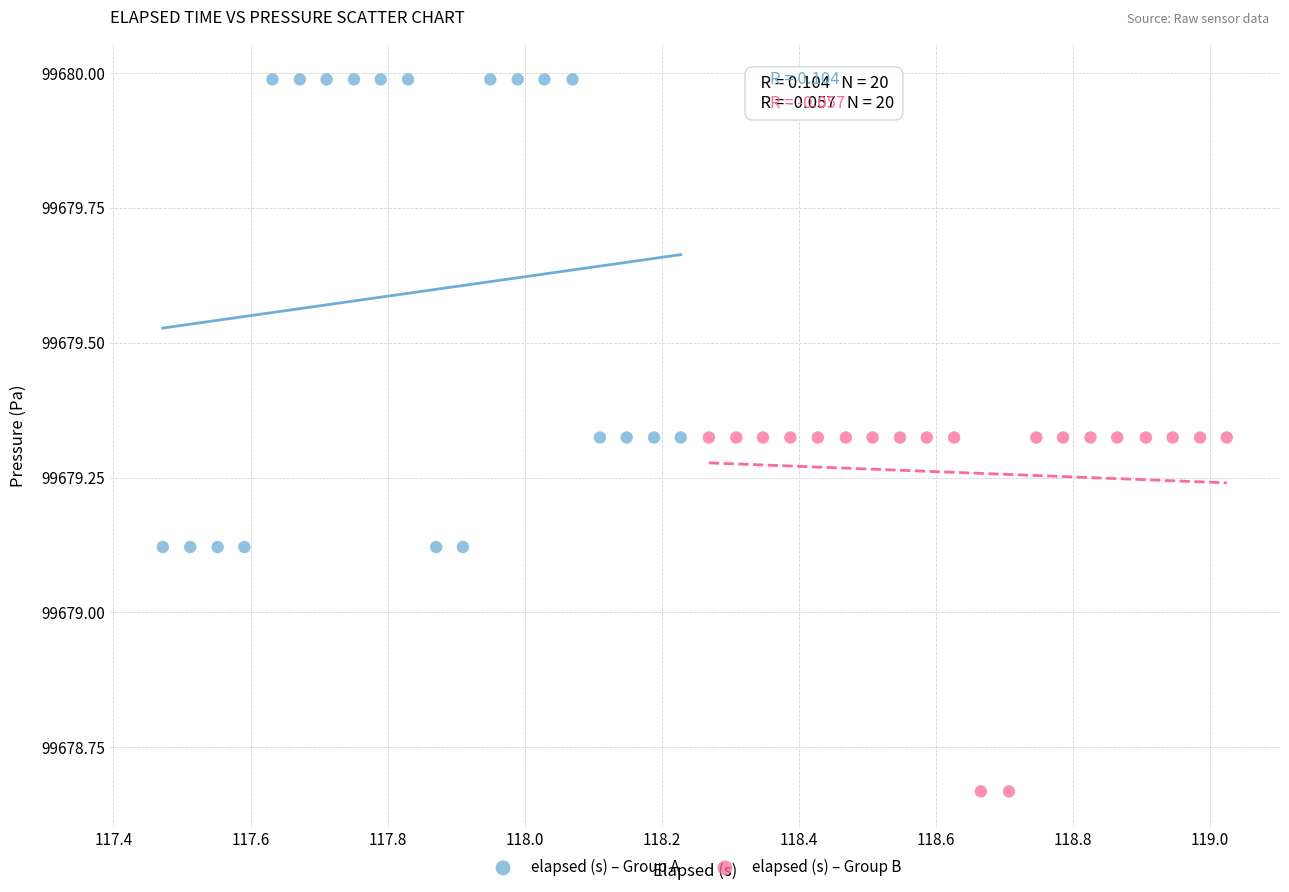

What are all the series names shown in the legend?

elapsed (s) – Group A, elapsed (s) – Group B